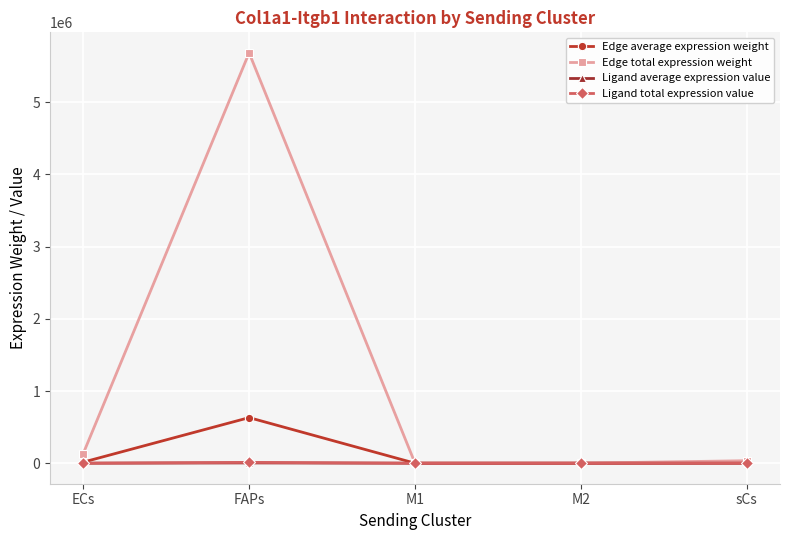

Which series has the largest total across all categories?

Edge total expression weight